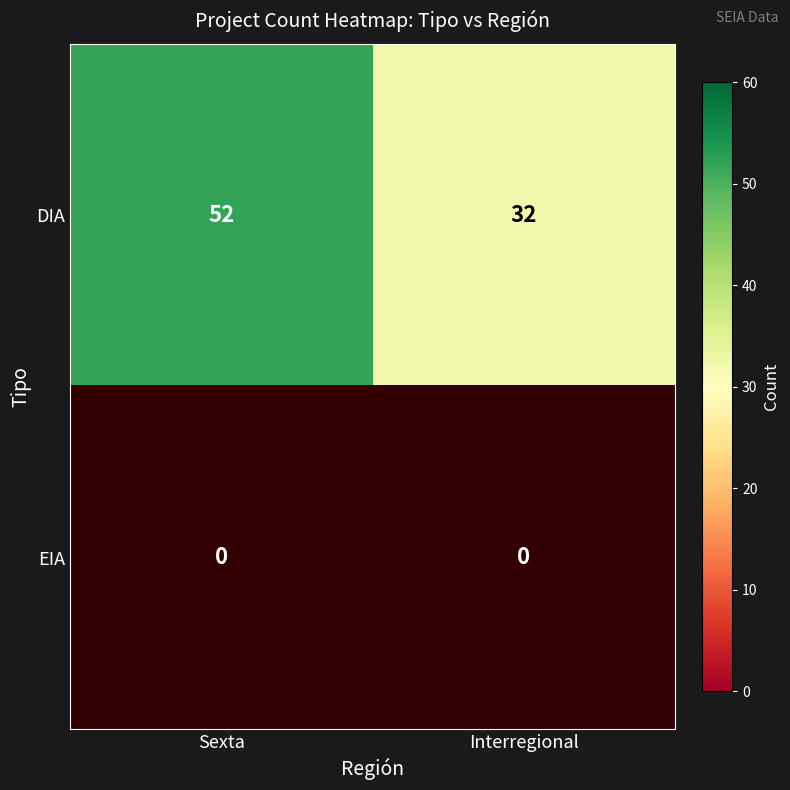

Read the DIA value at Sexta.

52